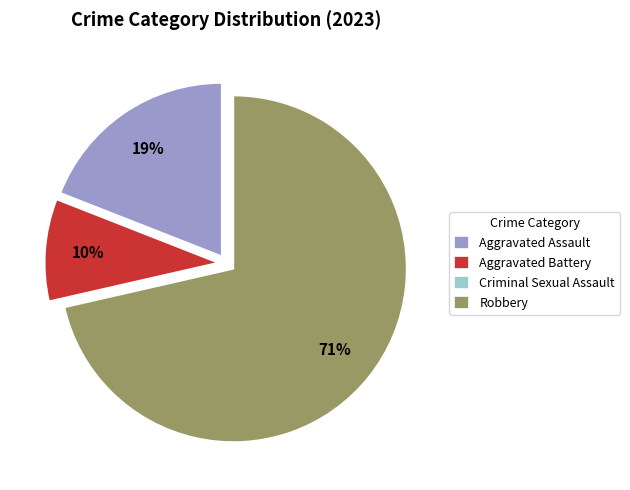

To the nearest percent, what is the average slice percentage?

25%